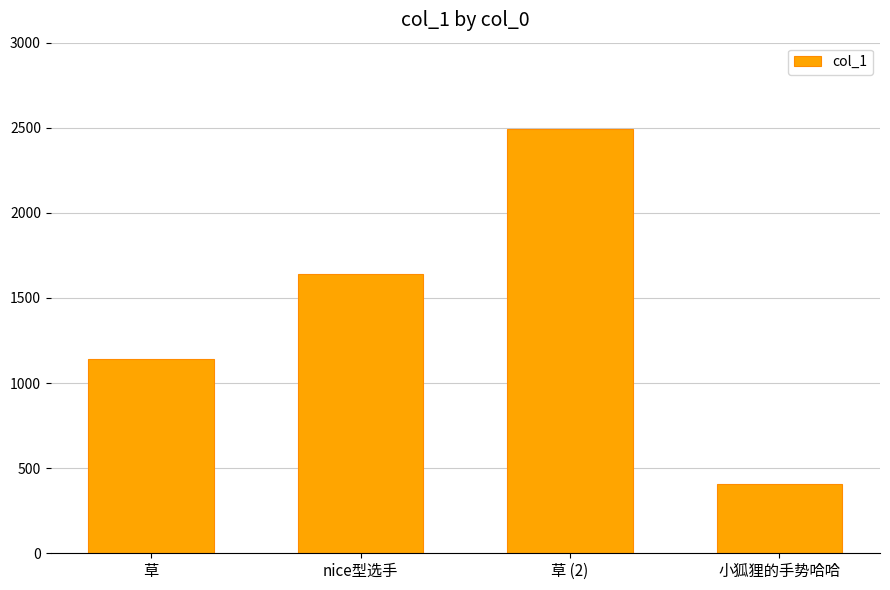

What is the label of the 2nd bar from the left?

nice型选手